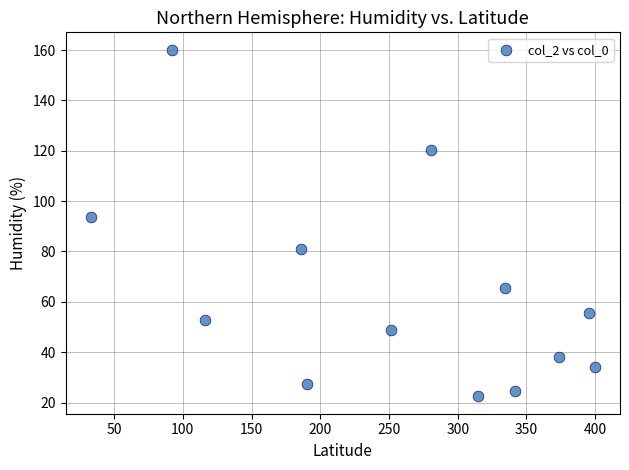

What Y value in the scatter plot is closest to 91?

93.7